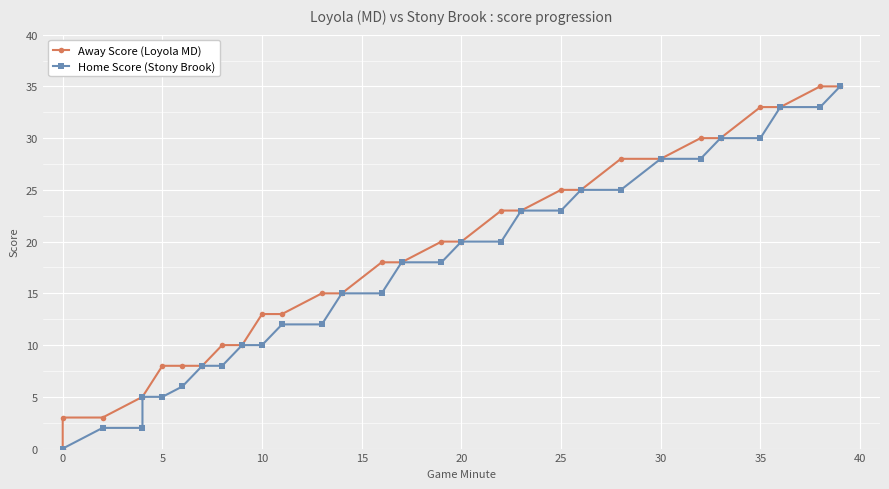

What is the maximum value for Home Score (Stony Brook)?

35